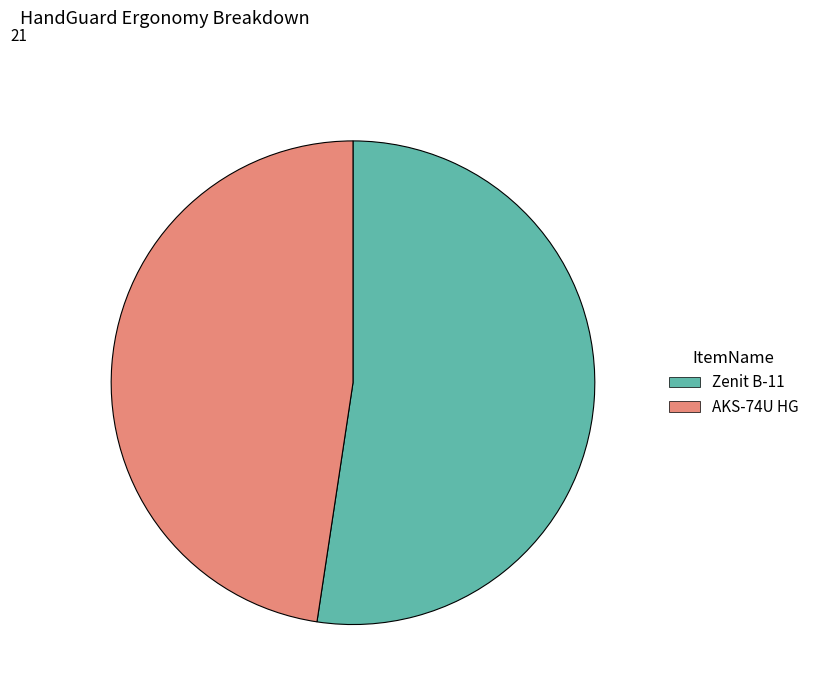

What is the smallest slice in the pie chart?

AKS-74U HG